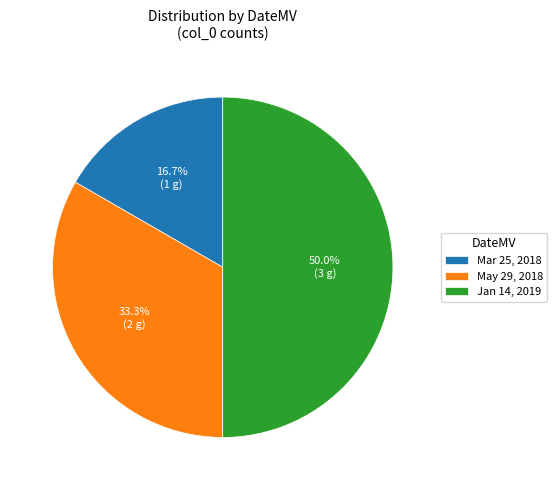

Rank the categories by value from highest to lowest.

Jan 14, 2019, May 29, 2018, Mar 25, 2018